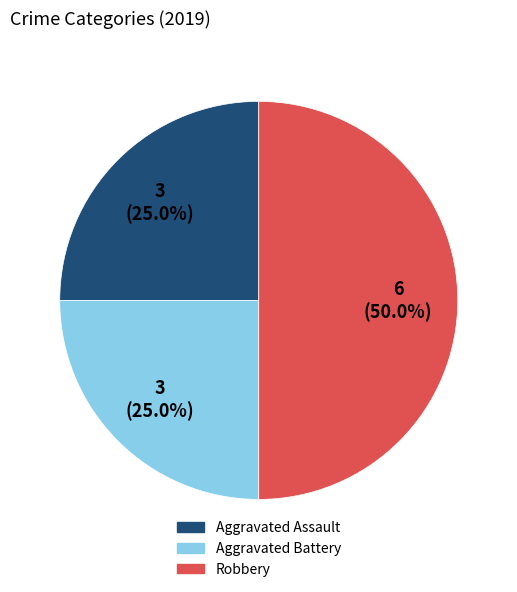

Which slice is the largest?

Robbery